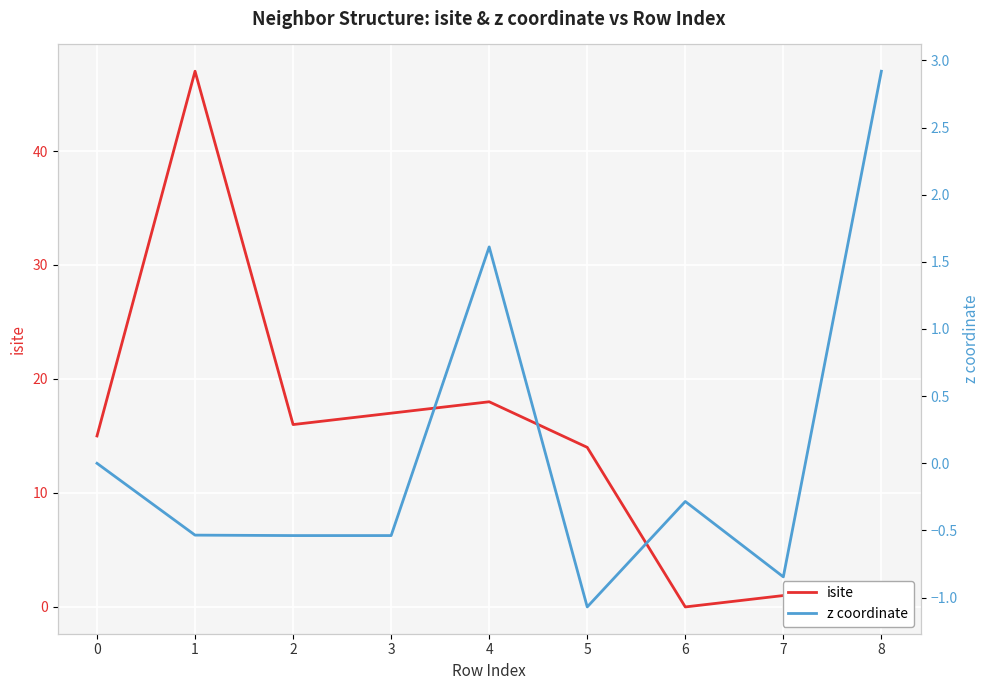

In z coordinate, how many points are lower than both neighbors (excluding endpoints)?

3